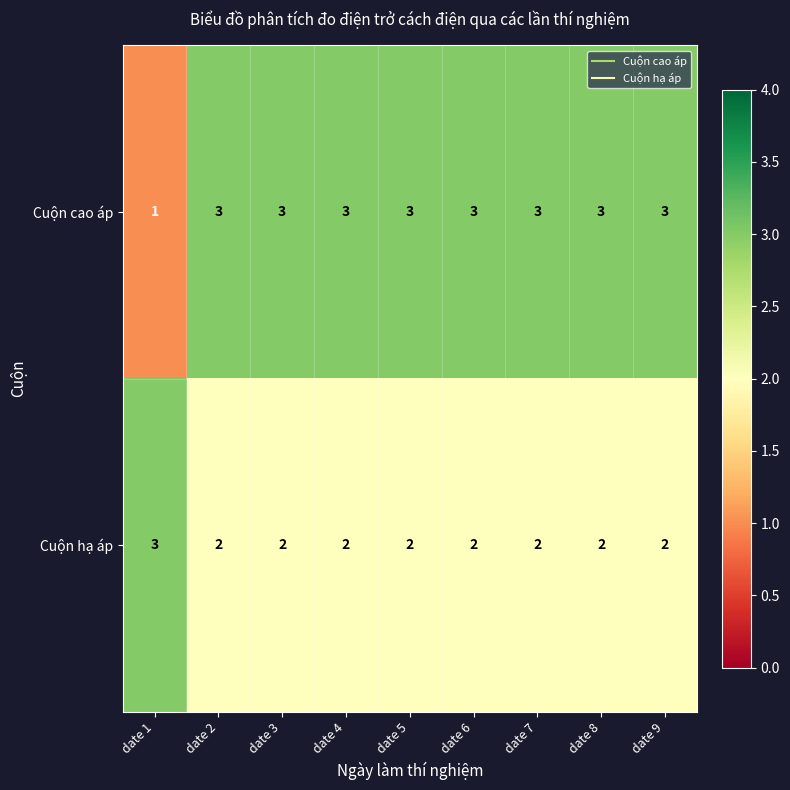

At how many categories does at least one series exceed 1?

9